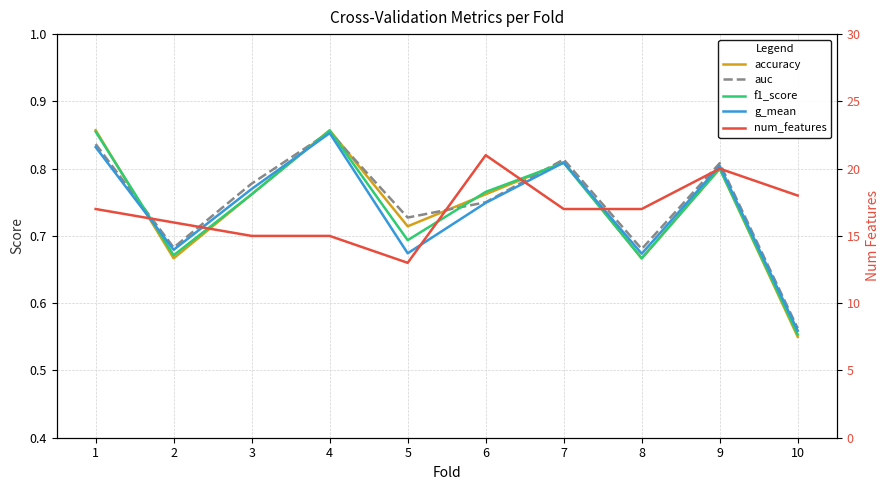

What value does the accuracy series have at 9?

0.8